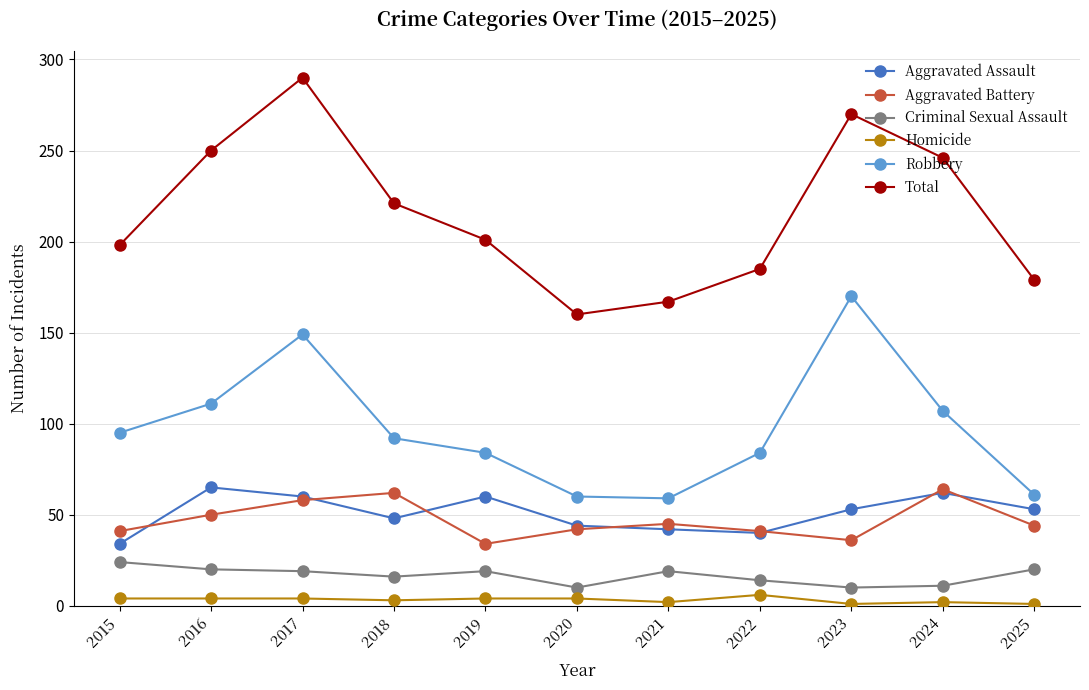

Which category has the highest value across all series?

2017